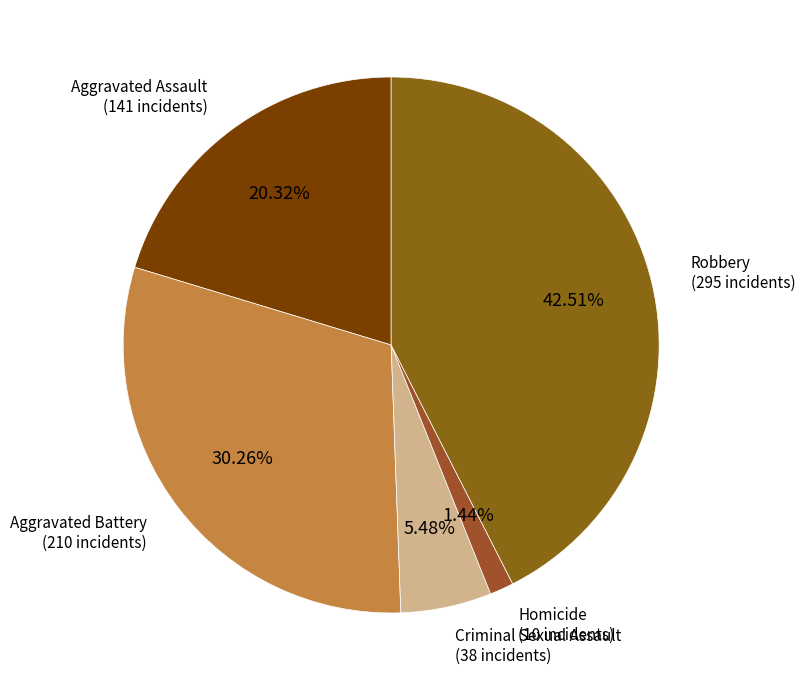

Rank the categories by value from lowest to highest.

Homicide, Criminal Sexual Assault, Aggravated Assault, Aggravated Battery, Robbery